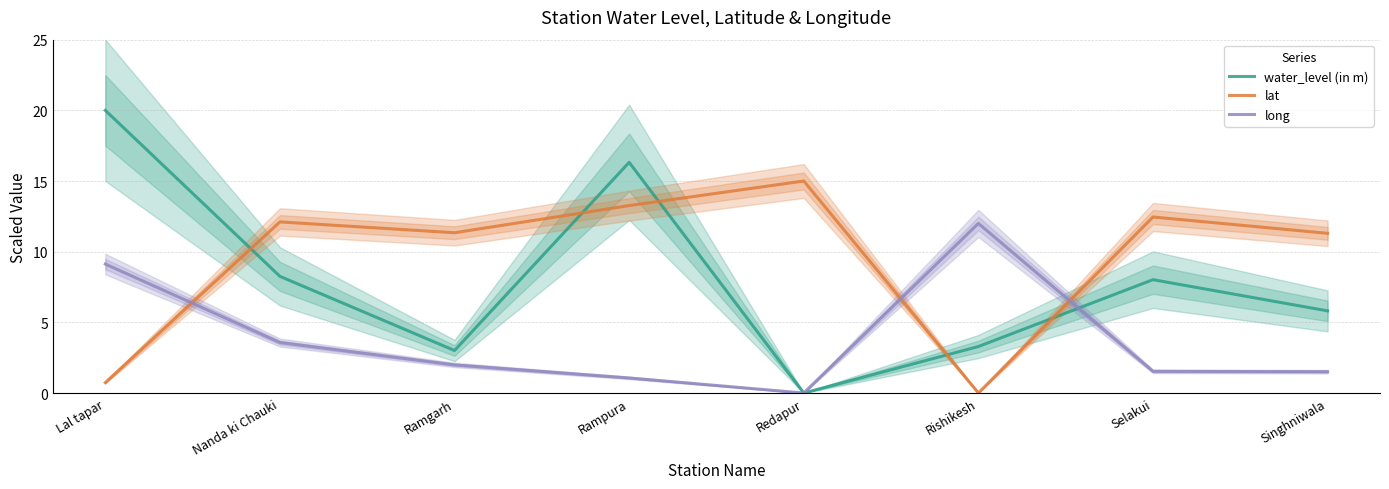

At which label is water_level (in m) closest to 10?

Nanda ki Chauki